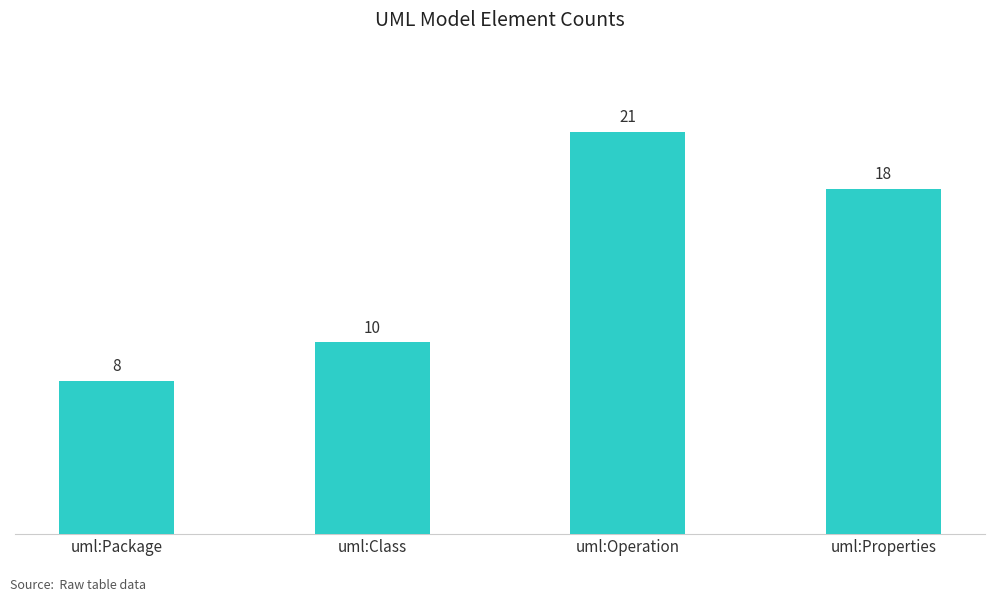

Which has a higher value, uml:Class or uml:Properties?

uml:Properties